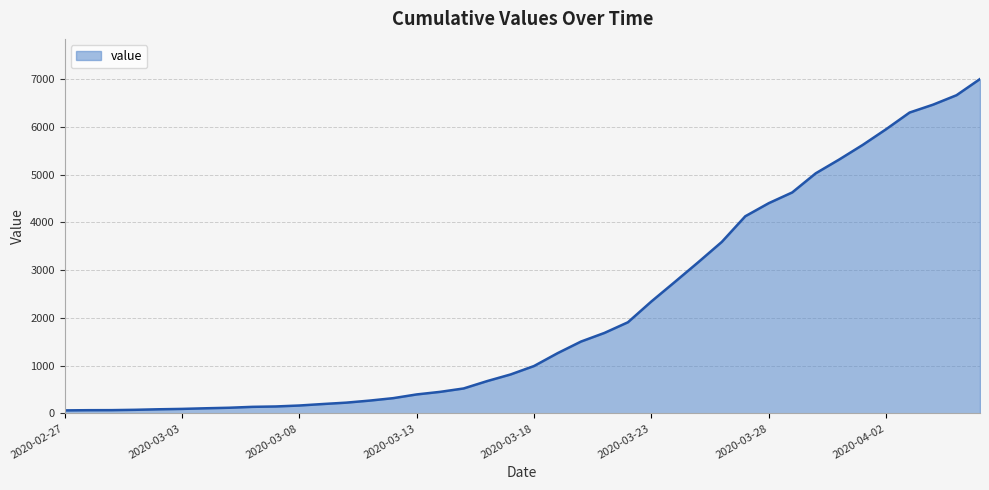

How many lines are shown in the chart?

1